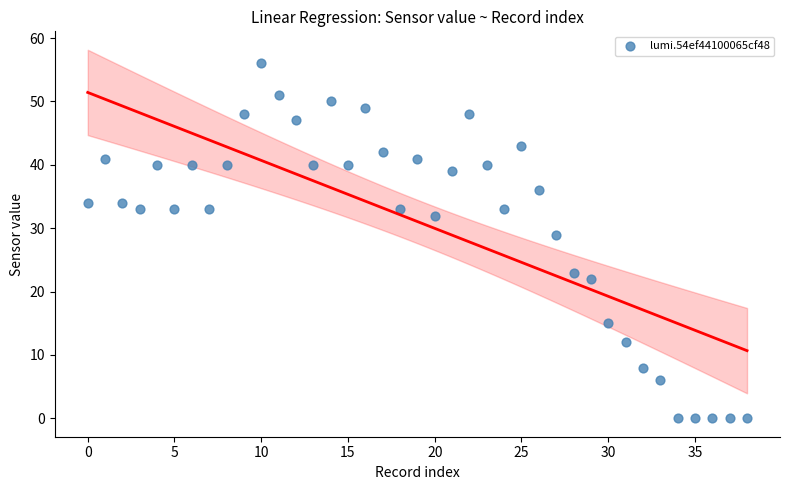

What Y value in the scatter plot is closest to 28?

29